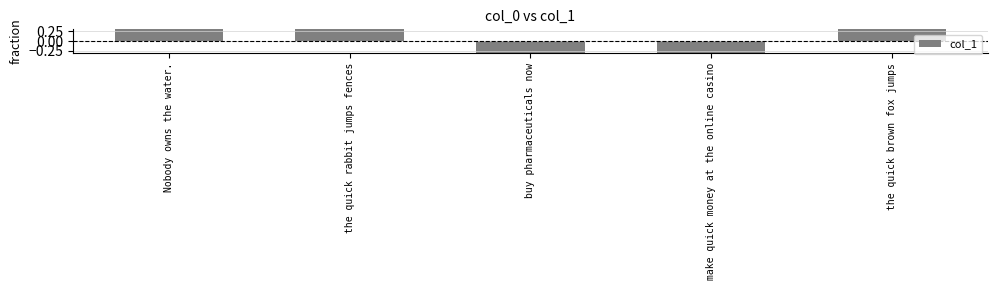

What is the sum of all values?

1